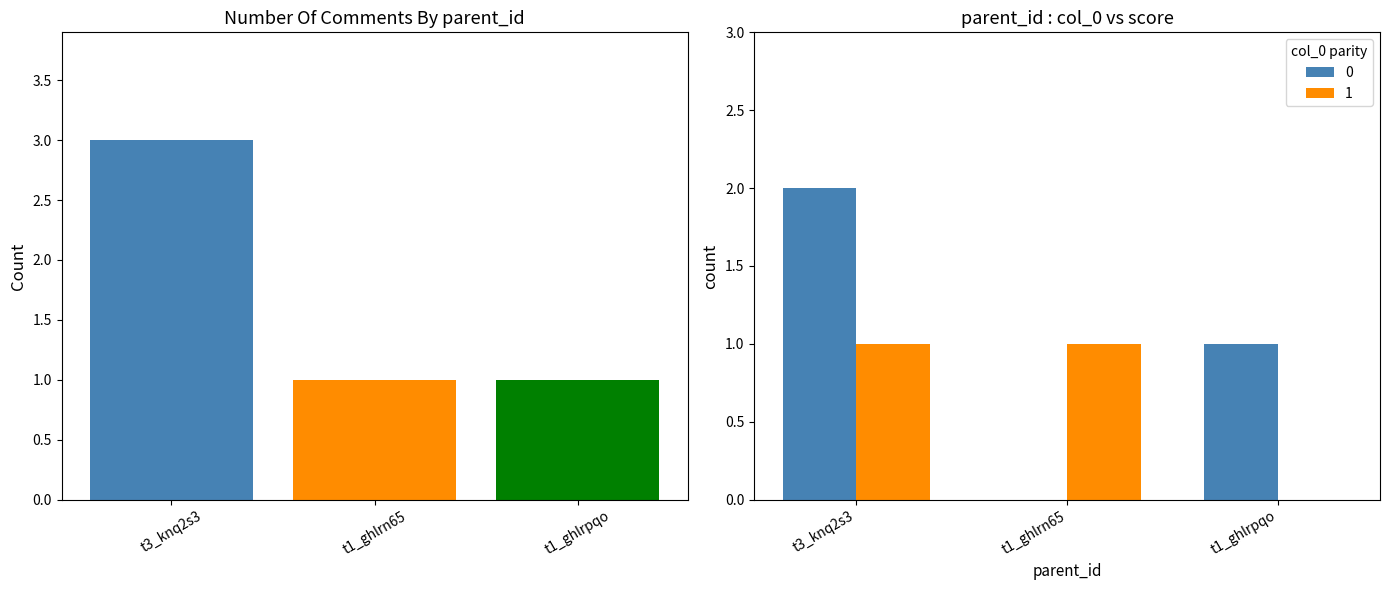

What is the average value of the score series?

1